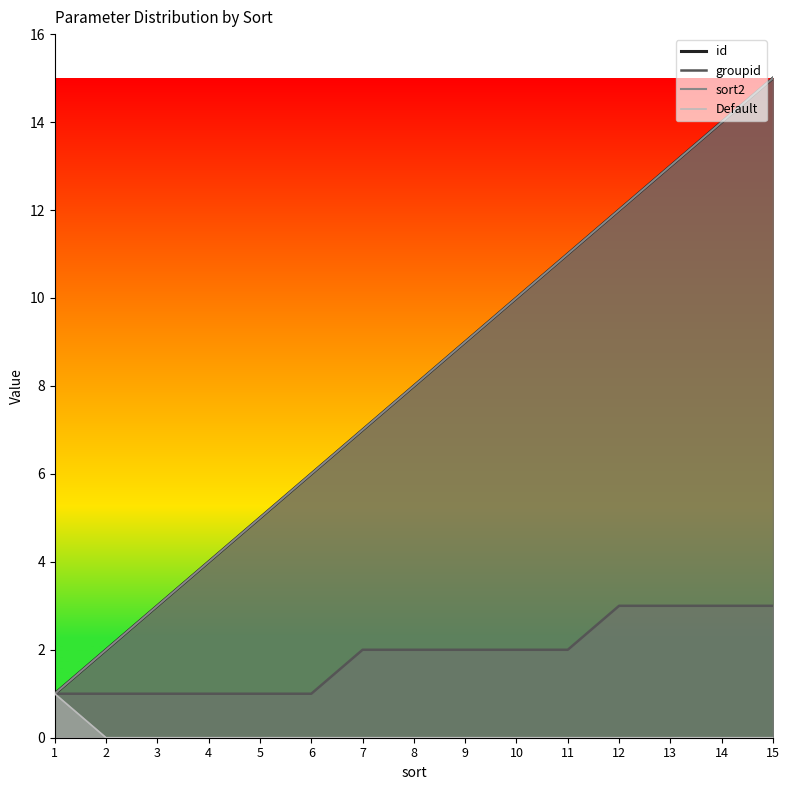

Is it true that Default equals 0 at 15?

False